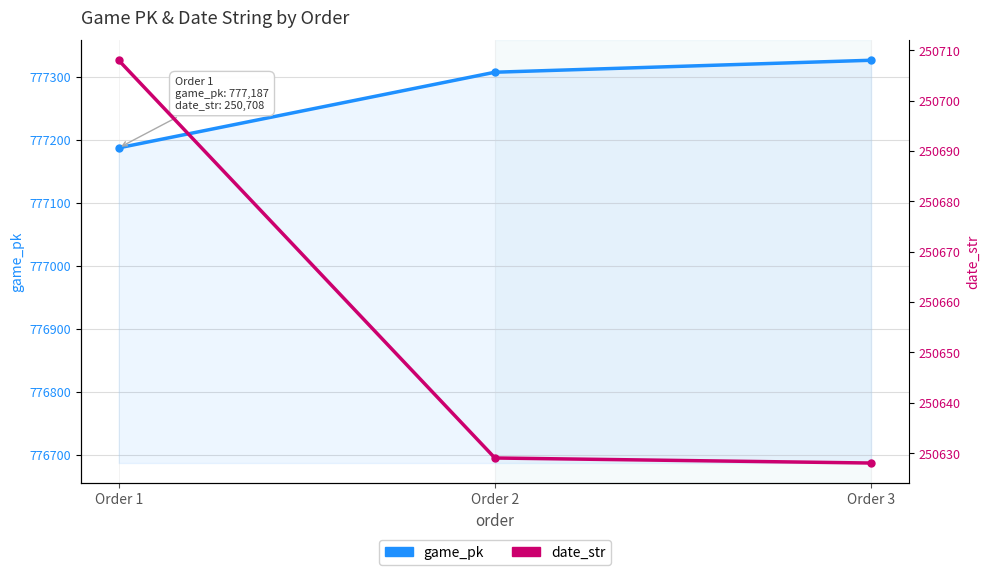

Which series has the largest total across all categories?

game_pk